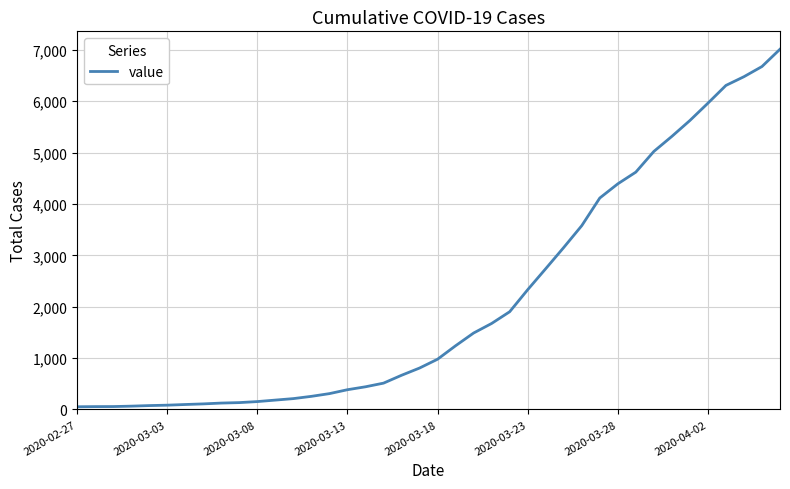

What is the minimum value shown in the chart?

52